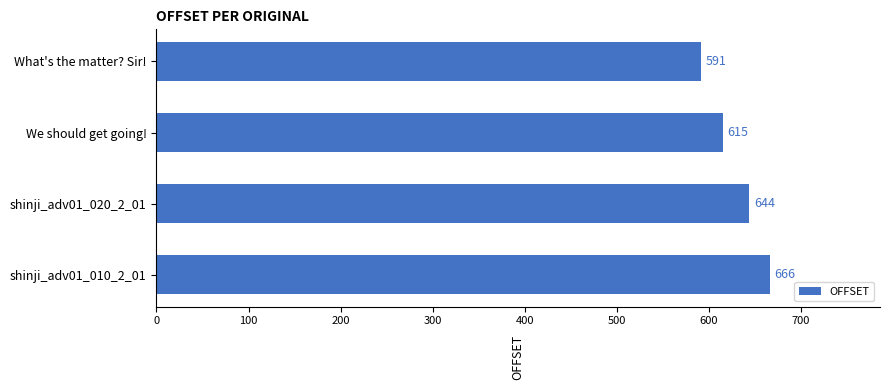

What is the change in value from What's the matter? Sir! to shinji_adv01_010_2_01?

+75